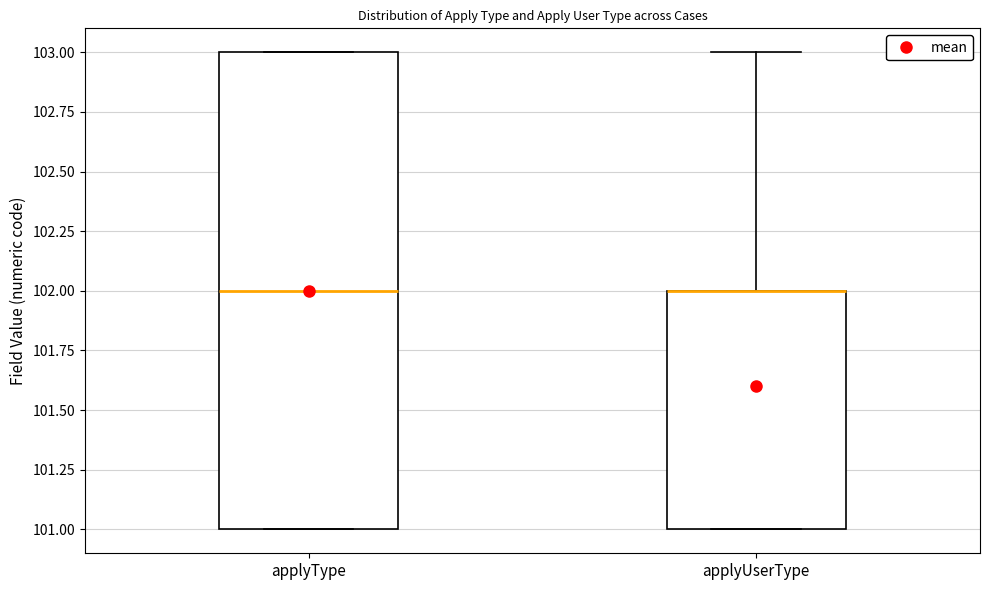

Reading left to right, read every box against the y-axis: the position of its median line, the range the box covers, and the ends of its whiskers. The values are not printed on the chart, so give them approximately, as read against the axis.

applyType: median 102, box 101 to 103, whiskers 101 to 103
applyUserType: median 102 (drawn on the box's upper edge), box 101 to 102, whiskers 101 to 103